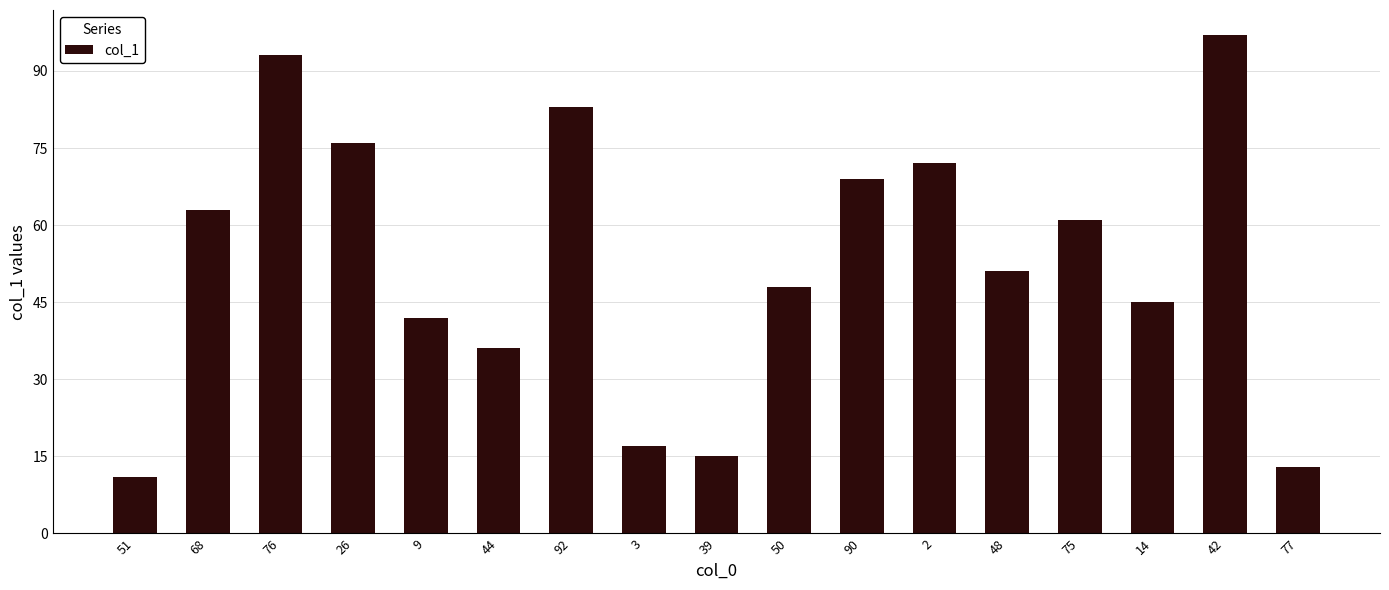

Is it true that the value at 48 is 51?

True